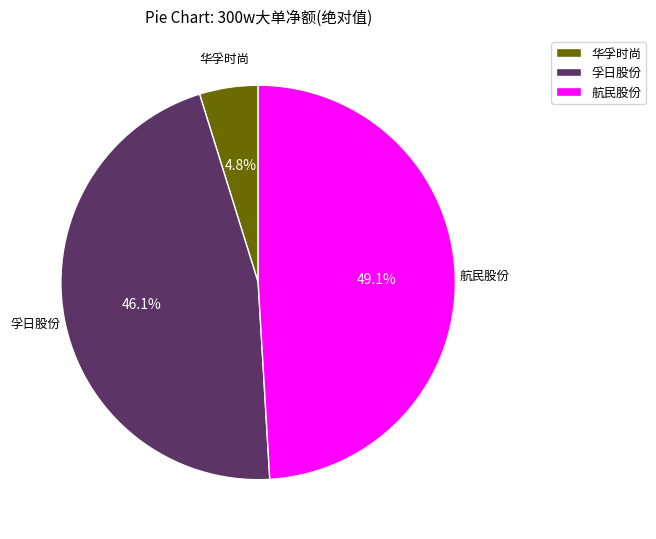

Which category has the biggest portion of the pie?

航民股份